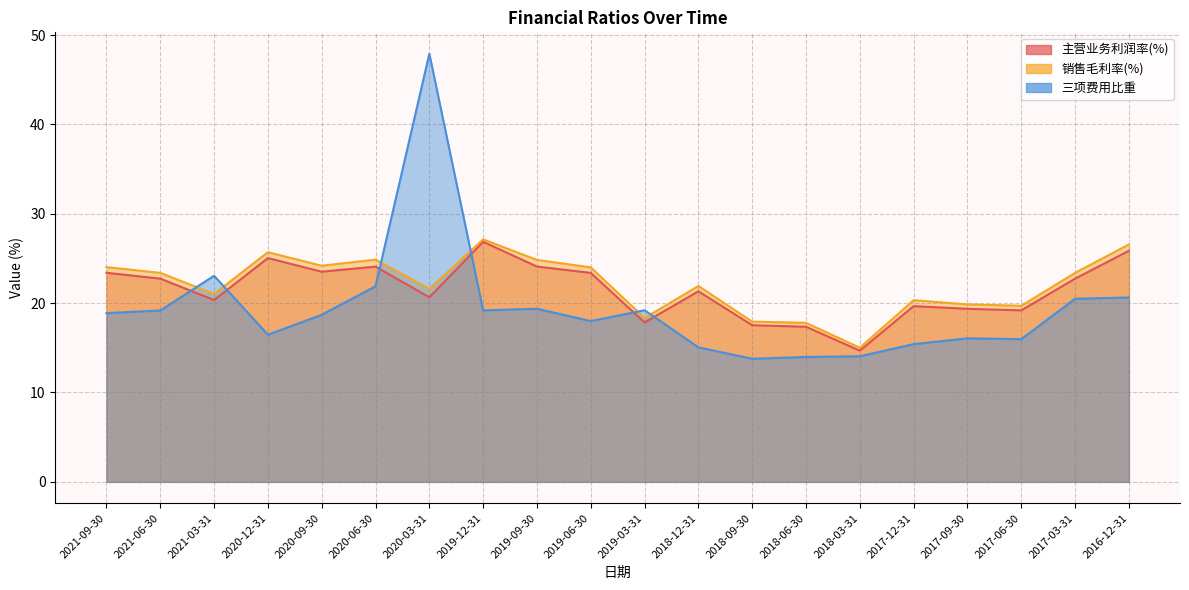

What is the difference between the 三项费用比重 values at 2020-09-30 and 2020-12-31?

2.2